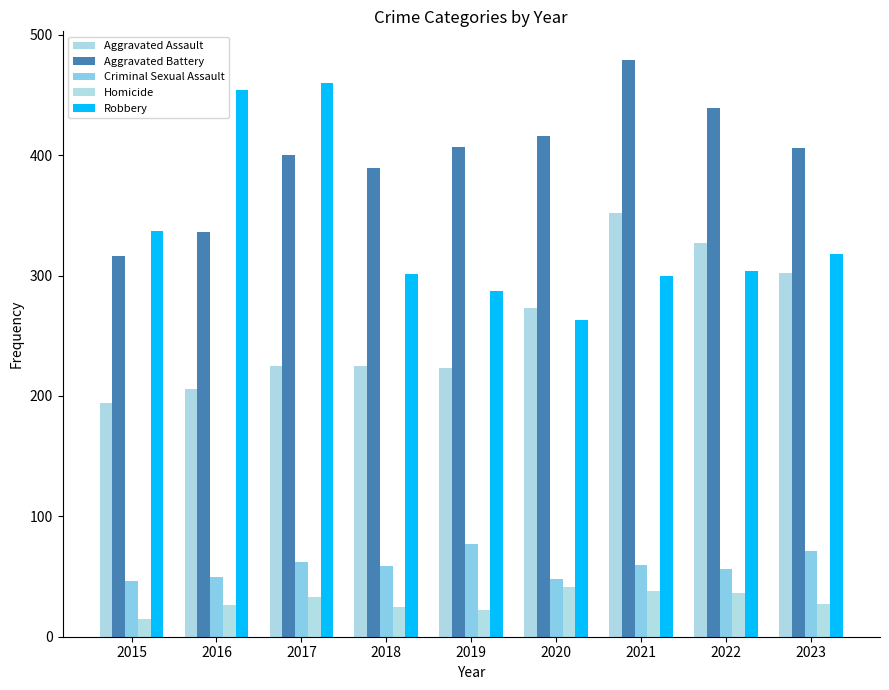

Which series has the largest total across all categories?

Aggravated Battery